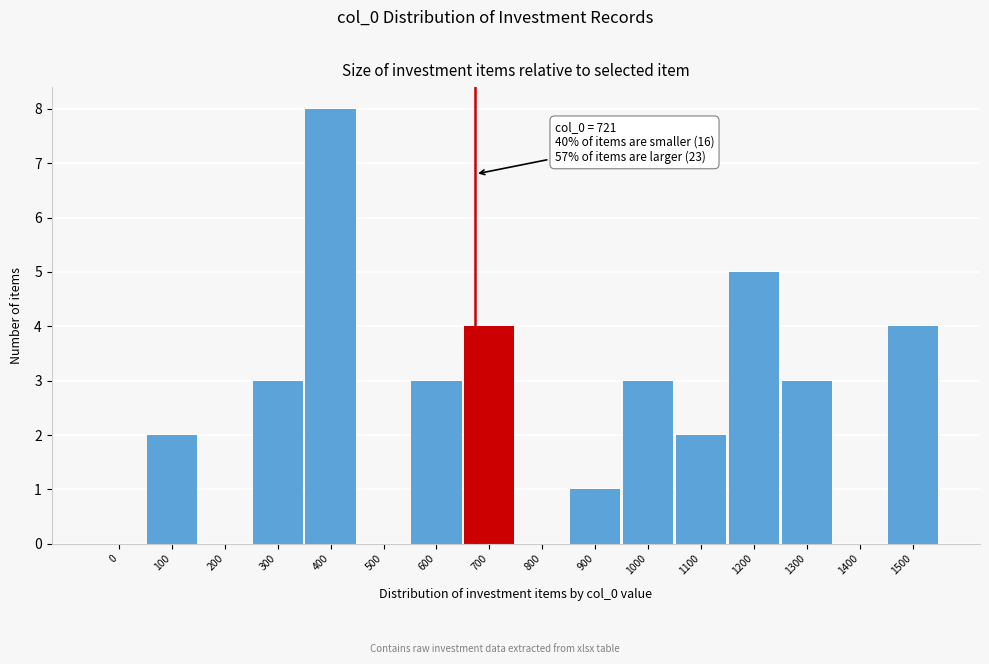

Reading left to right, list all the values displayed in this chart.

0=0	100=2	200=0	300=3	400=8	500=0	600=3	700=4	800=0	900=1	1000=3	1100=2	1200=5	1300=3	1400=0	1500=4